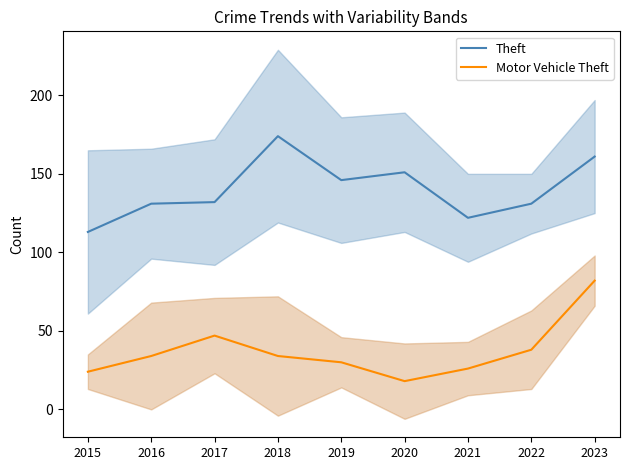

Is the value of Motor Vehicle Theft at 2016 greater than the value of Theft at 2018?

No